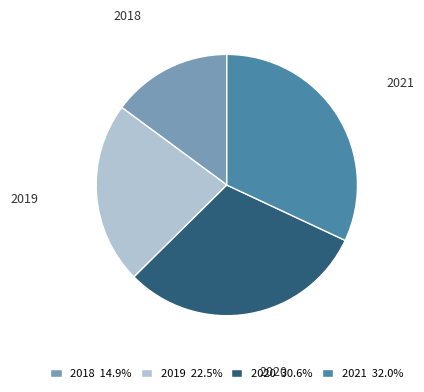

Which slice is the largest?

2021